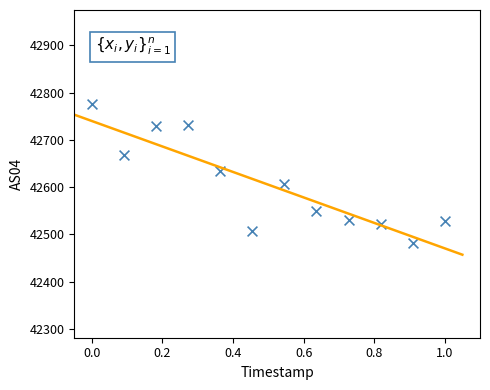

What is the range of Y values (max minus min)?

294